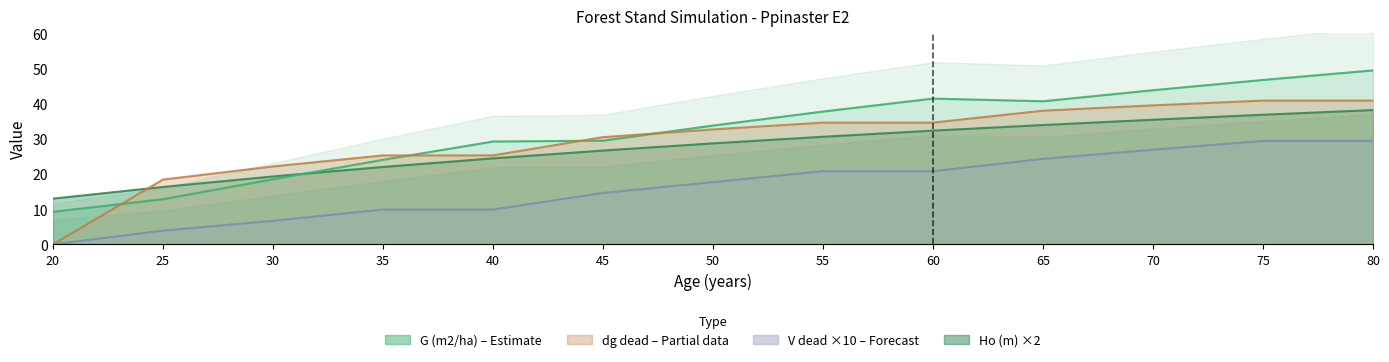

What is the value of the G (m2/ha) point at the 12th from the left?

46.7